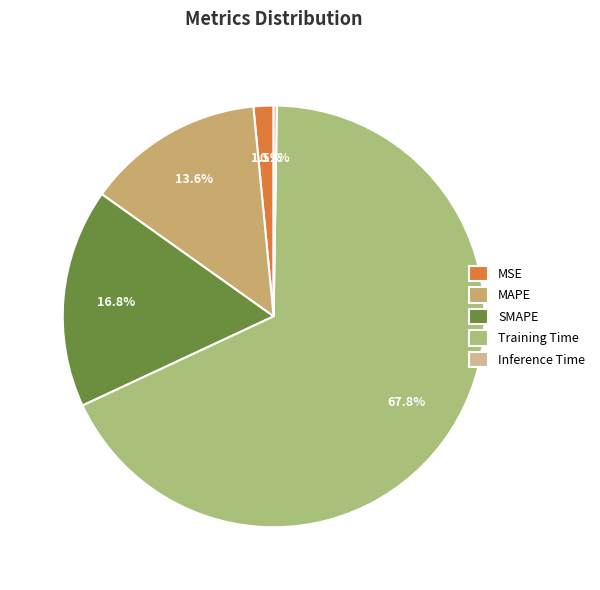

Do Training Time and SMAPE together represent more than half of the pie?

Yes